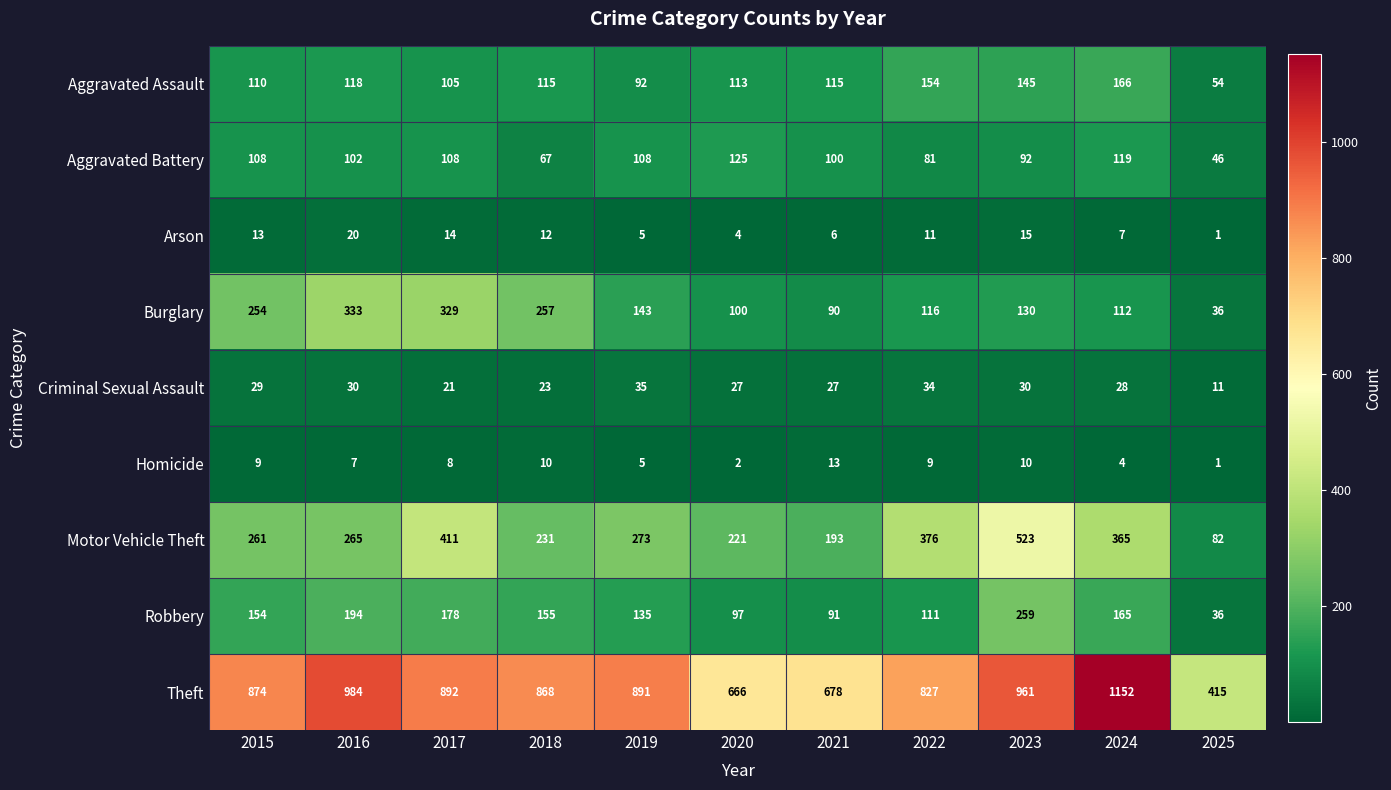

How many distinct data groups are displayed?

9